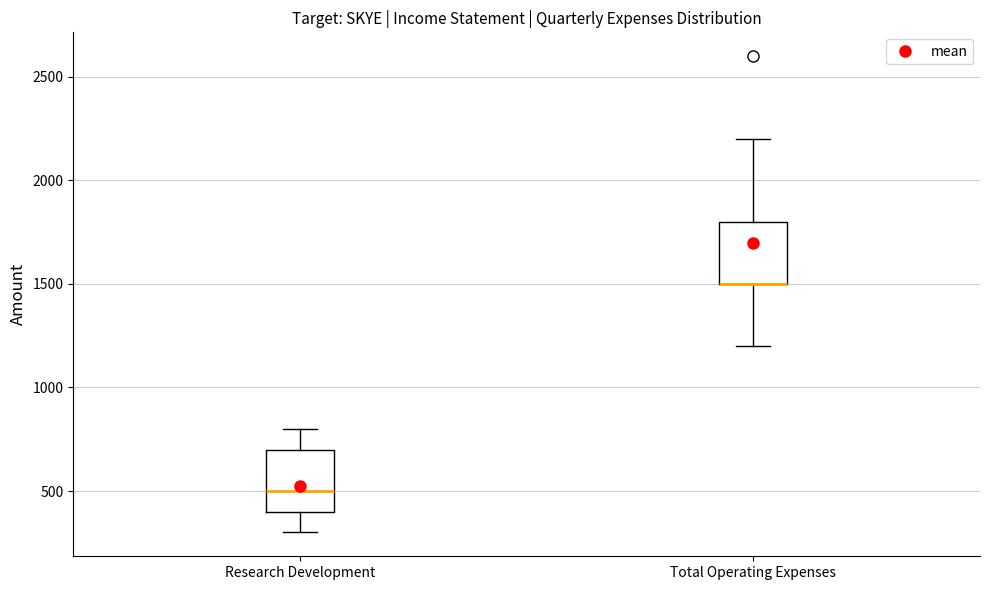

Where is the upper edge of the box for Total Operating Expenses on the y-axis? The values are not printed on the chart, so give them approximately, as read against the axis.

1800